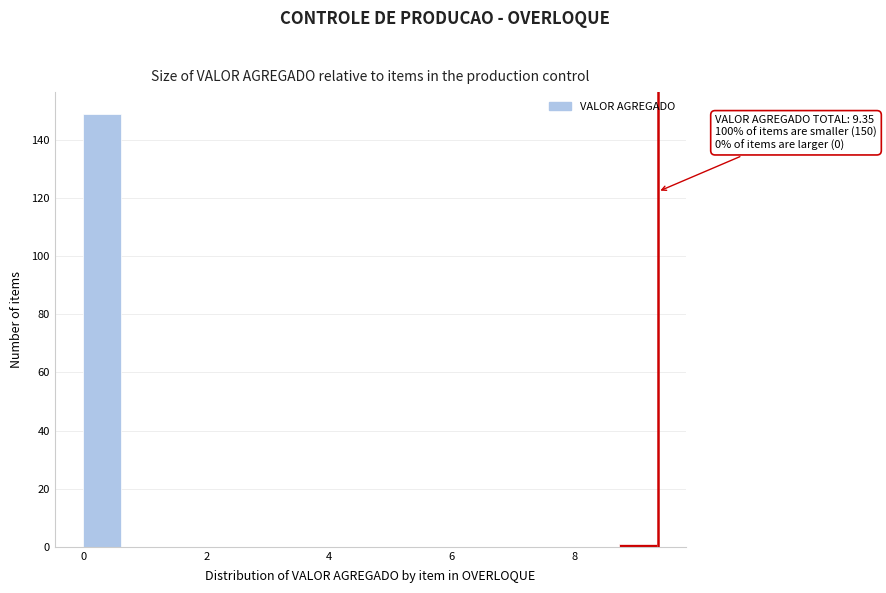

Read against the x-axis, roughly where is the centre of the tallest bar?

0.4